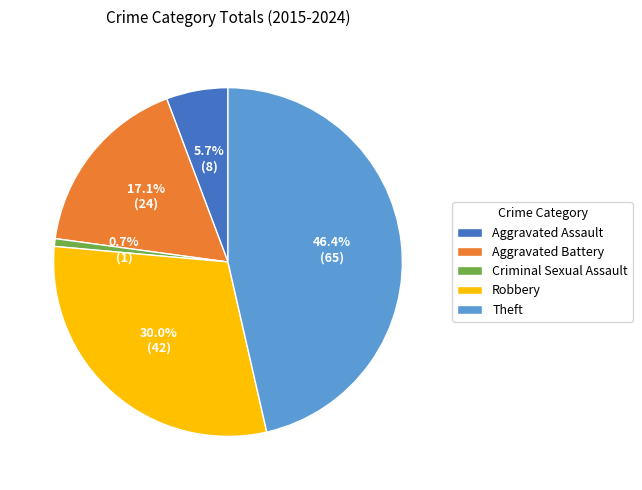

The Aggravated Battery slice represents 2% of the pie. True or false?

False